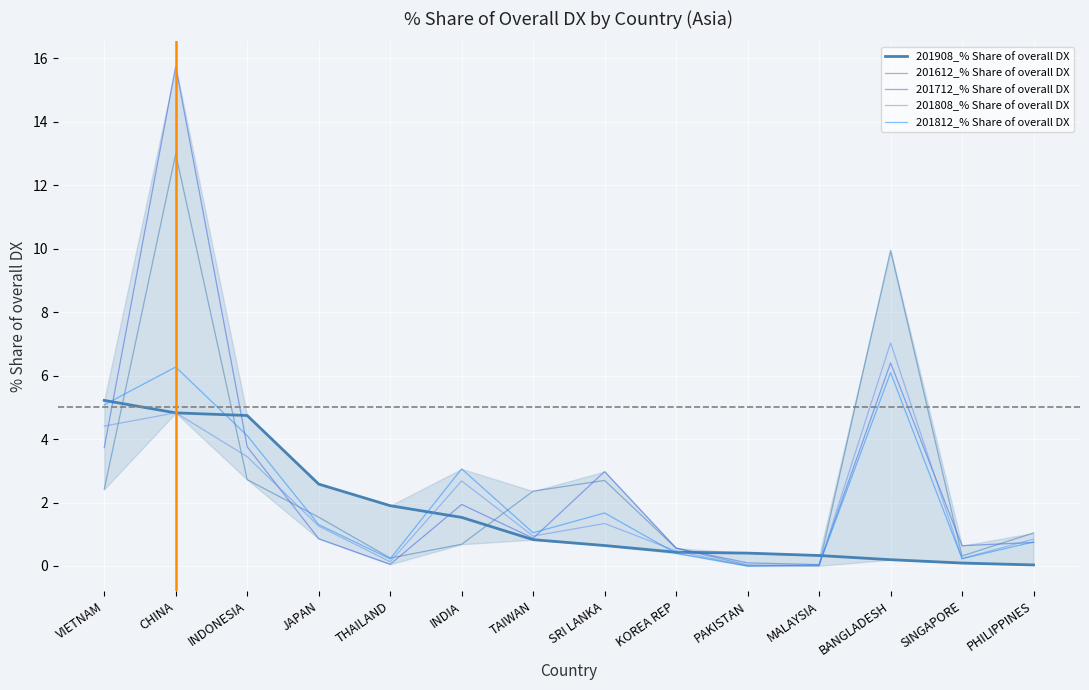

Reading left to right, extract all data points from this chart.

201908_% Share of overall DX: VIETNAM=5.2	CHINA=4.8	INDONESIA=4.7	JAPAN=2.6	THAILAND=1.9	INDIA=1.5	TAIWAN=0.8	SRI LANKA=0.6	KOREA REP=0.4	PAKISTAN=0.4	MALAYSIA=0.3	BANGLADESH=0.2	SINGAPORE=0.1	PHILIPPINES=0.0
201612_% Share of overall DX: VIETNAM=2.4	CHINA=13.0	INDONESIA=2.7	JAPAN=1.5	THAILAND=0.2	INDIA=0.7	TAIWAN=2.4	SRI LANKA=2.7	KOREA REP=0.6	PAKISTAN=0.0	MALAYSIA=0.0	BANGLADESH=9.9	SINGAPORE=0.3	PHILIPPINES=1.0
201712_% Share of overall DX: VIETNAM=3.7	CHINA=15.8	INDONESIA=3.8	JAPAN=0.9	THAILAND=0.1	INDIA=1.9	TAIWAN=0.9	SRI LANKA=3.0	KOREA REP=0.6	PAKISTAN=0.1	MALAYSIA=0.0	BANGLADESH=6.4	SINGAPORE=0.6	PHILIPPINES=0.7
201808_% Share of overall DX: VIETNAM=4.4	CHINA=4.8	INDONESIA=3.4	JAPAN=1.3	THAILAND=0.1	INDIA=2.7	TAIWAN=0.9	SRI LANKA=1.3	KOREA REP=0.5	PAKISTAN=0.0	MALAYSIA=0.0	BANGLADESH=7.0	SINGAPORE=0.2	PHILIPPINES=0.8
201812_% Share of overall DX: VIETNAM=5.1	CHINA=6.3	INDONESIA=4.1	JAPAN=1.3	THAILAND=0.2	INDIA=3.1	TAIWAN=1.0	SRI LANKA=1.7	KOREA REP=0.4	PAKISTAN=0.0	MALAYSIA=0.0	BANGLADESH=6.1	SINGAPORE=0.2	PHILIPPINES=0.8